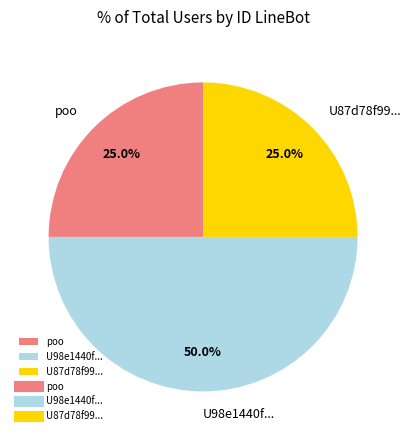

What is the largest slice in the pie chart?

U98e1440f...